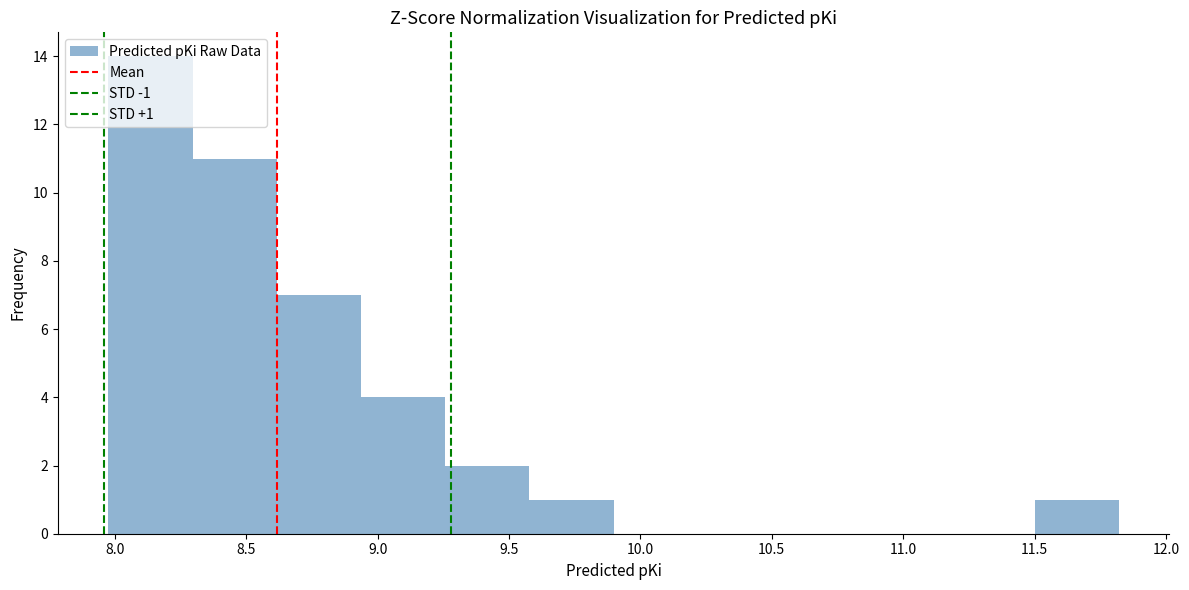

Over which range of the x-axis is the bar tallest?

7.95 to 8.30